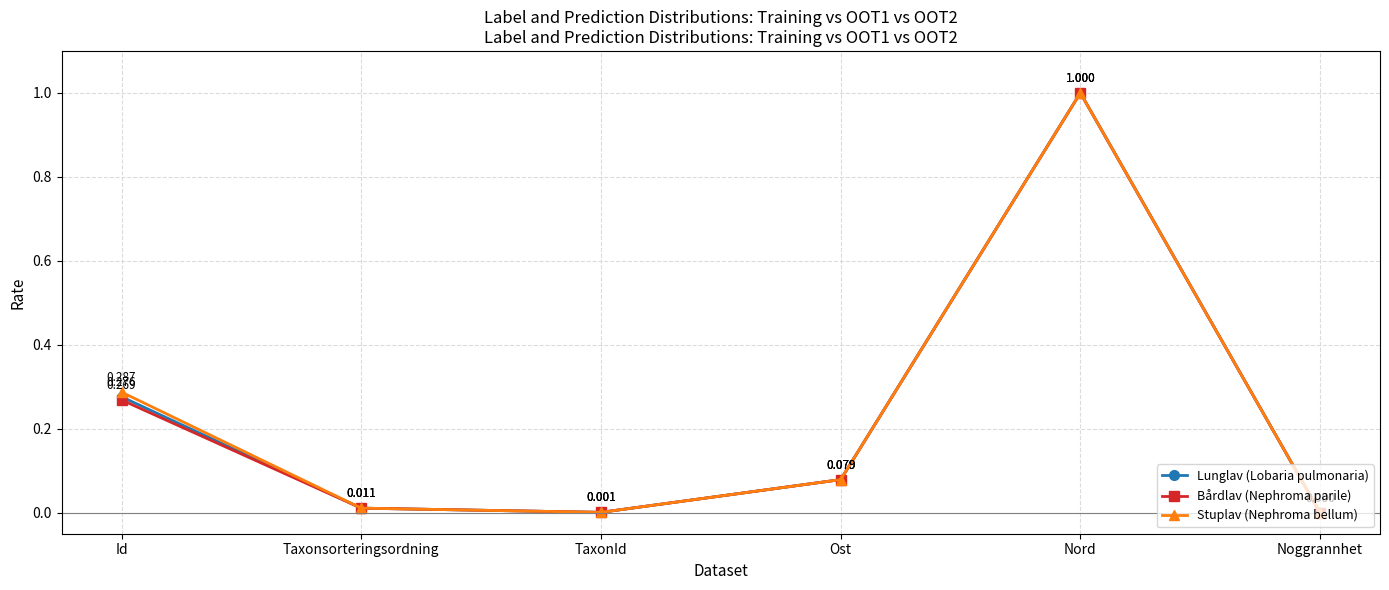

What is the difference between the maximum and minimum values in the Stuplav (Nephroma bellum) series?

1.0